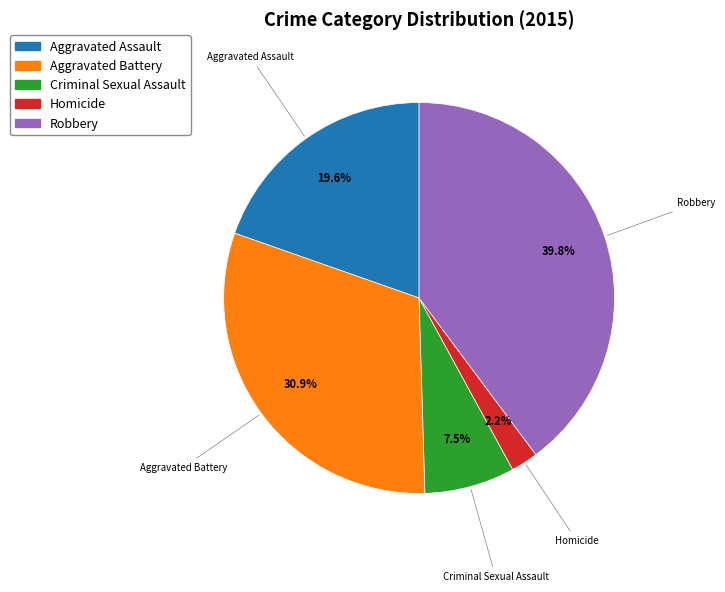

What percentage is the Aggravated Assault slice, to the nearest percent?

20%